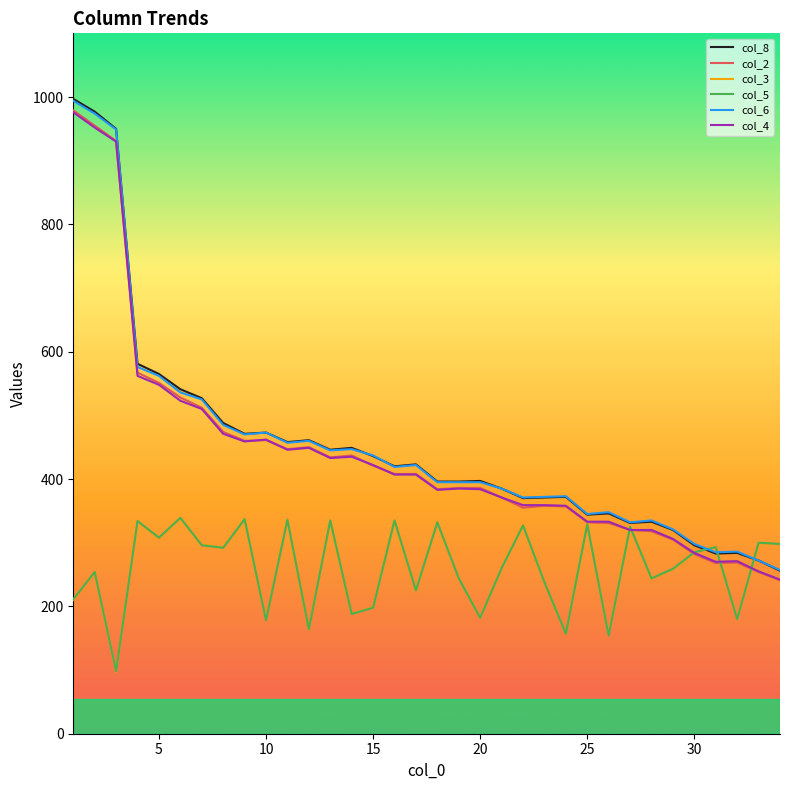

True or false: col_6 and col_5 cross at least once.

True